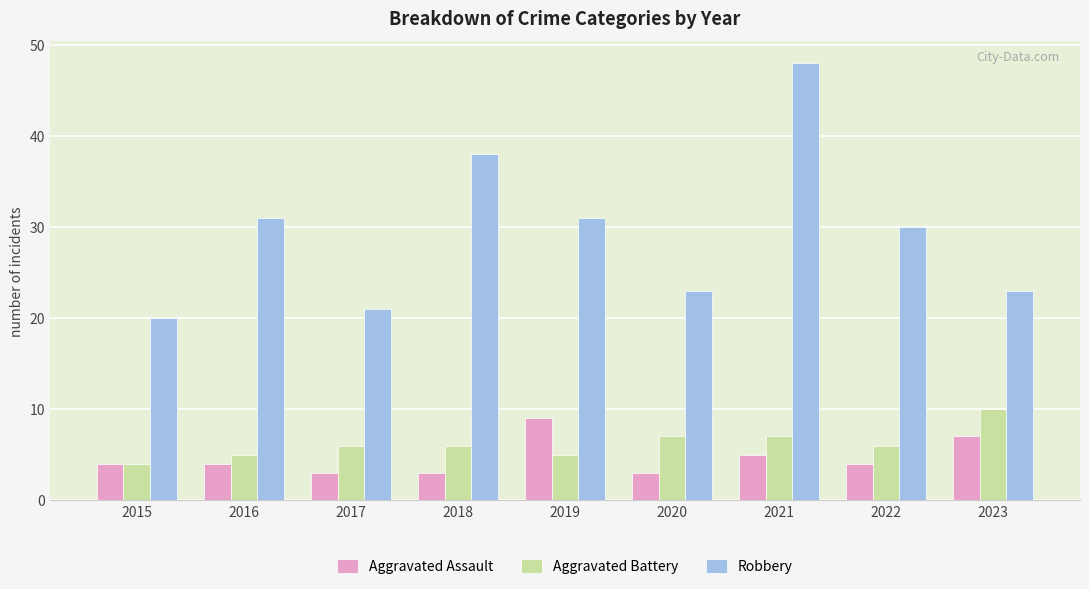

How many bars are there in total?

27